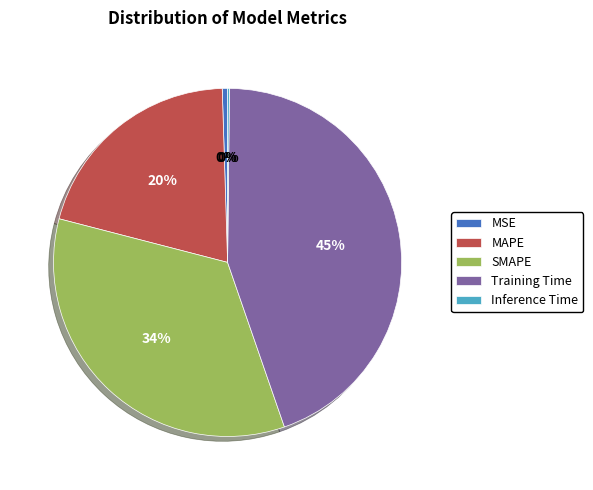

Does SMAPE represent more than half of the total?

No